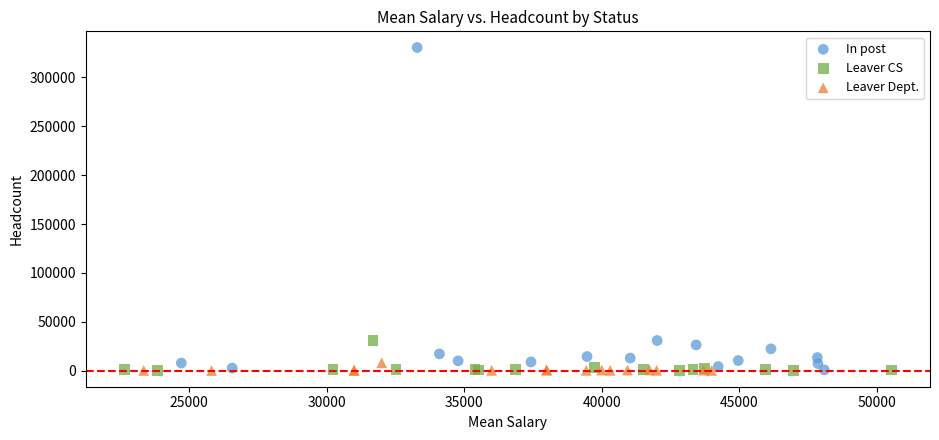

Which series has the widest spread of Y values?

In post